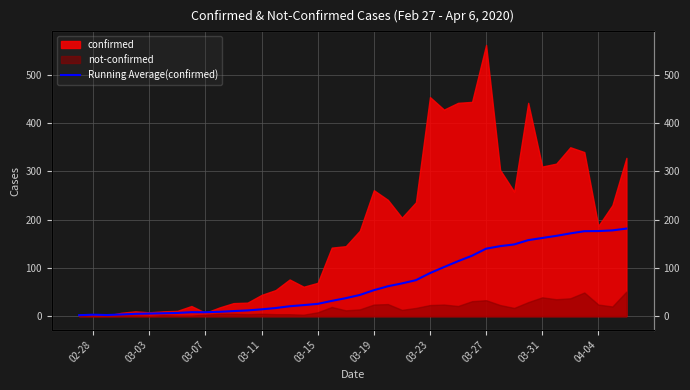

How many lines are shown in the chart?

1